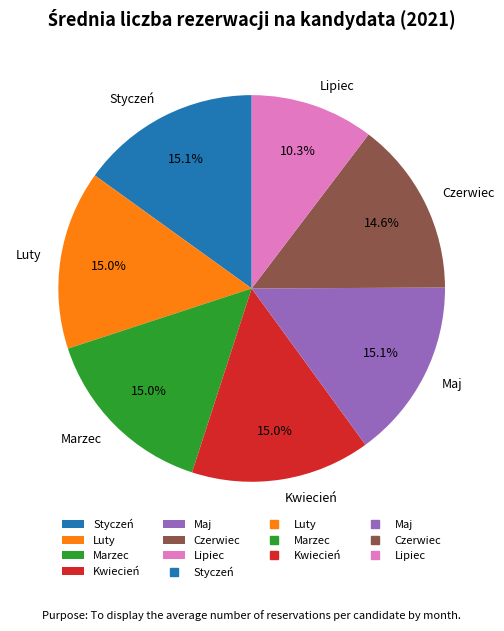

Combined, what portion of the pie is Marzec and Czerwiec?

29.6%